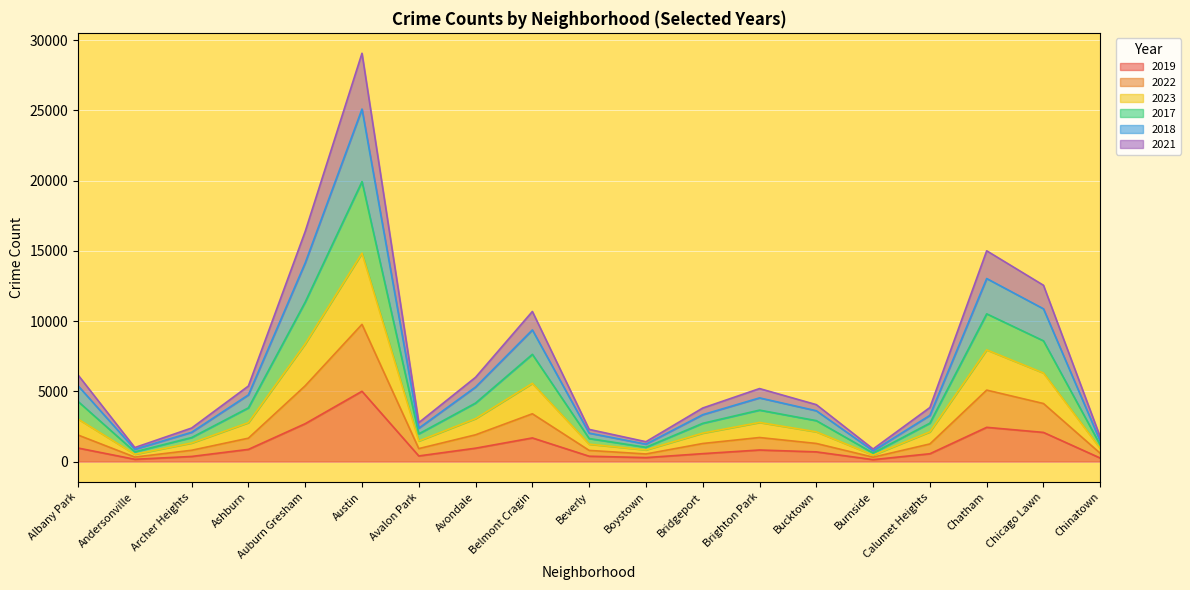

At which category does 2018 reach its first local peak?

Austin